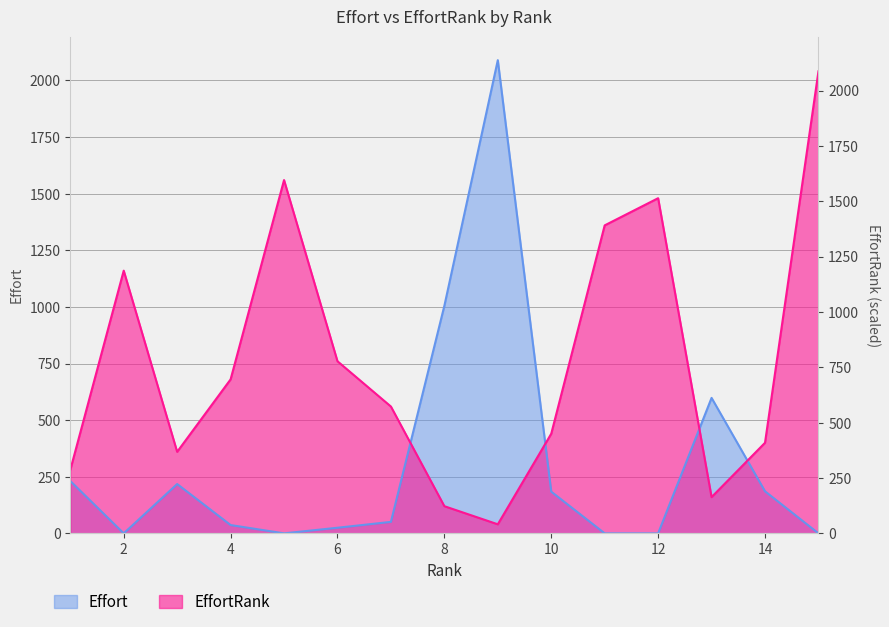

Which series has the largest total across all categories?

EffortRank